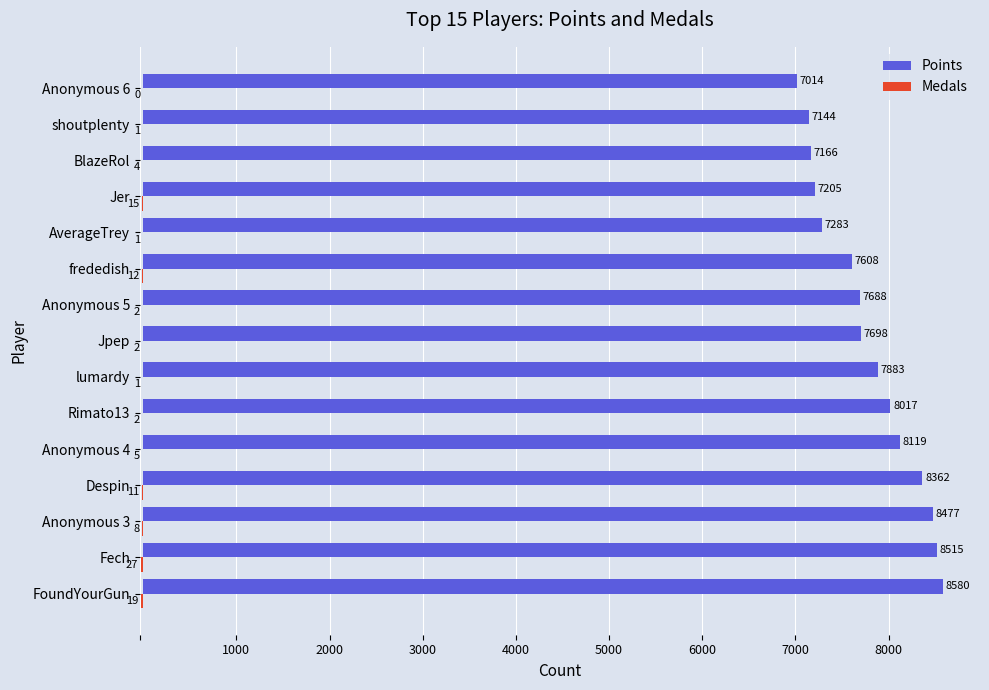

How many series are shown in this chart?

2